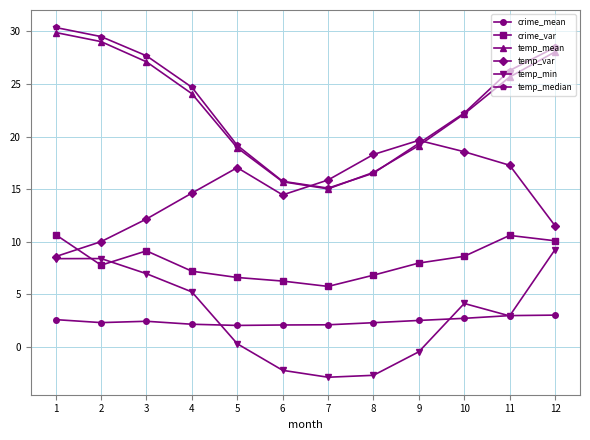

What are all the series names shown in the legend?

crime_mean, crime_var, temp_mean, temp_var, temp_min, temp_median